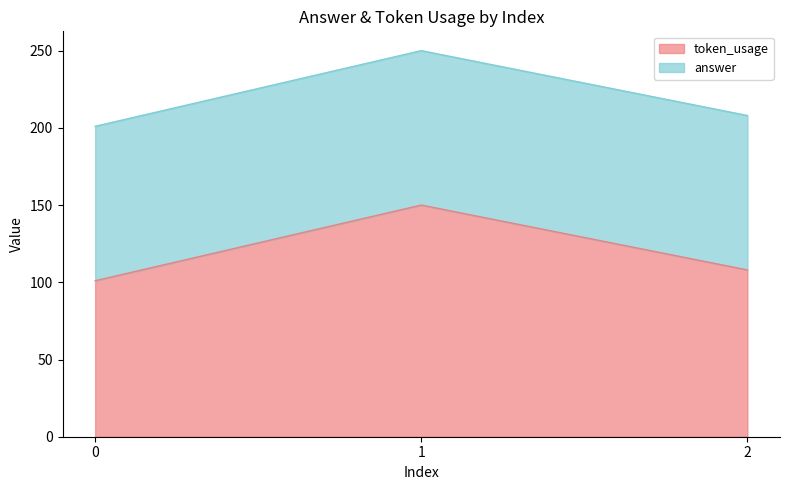

What is the greatest value displayed?

150